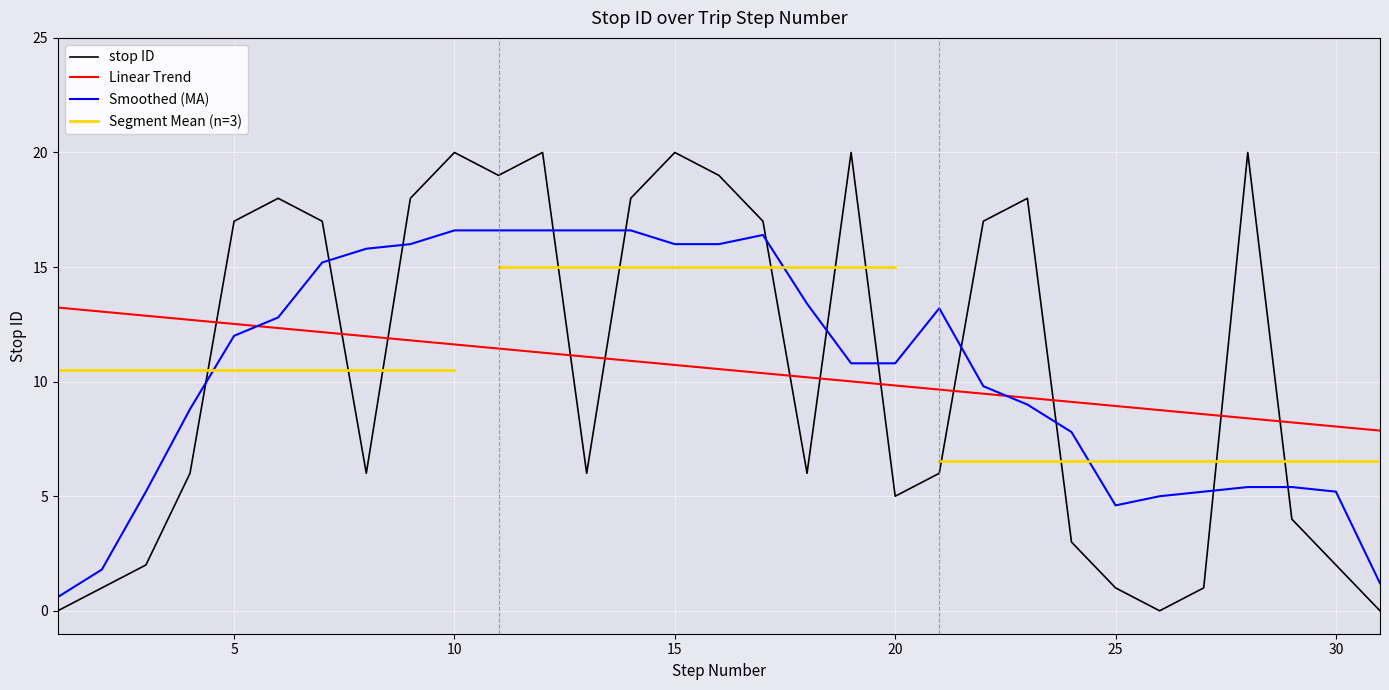

How many data points are above 6?

15